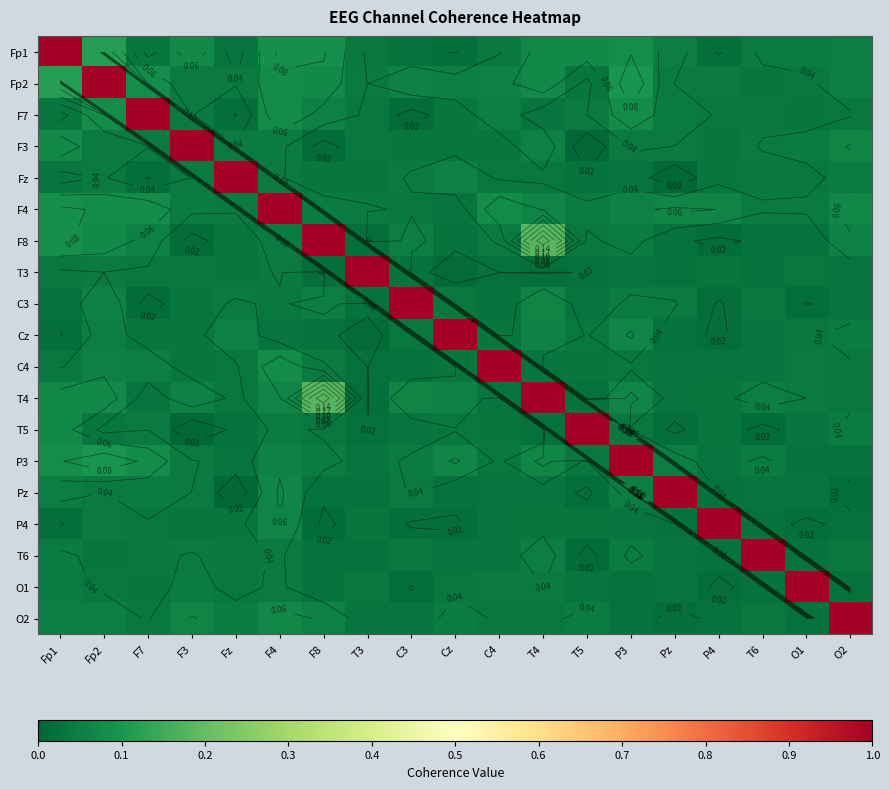

How many distinct data groups are displayed?

19